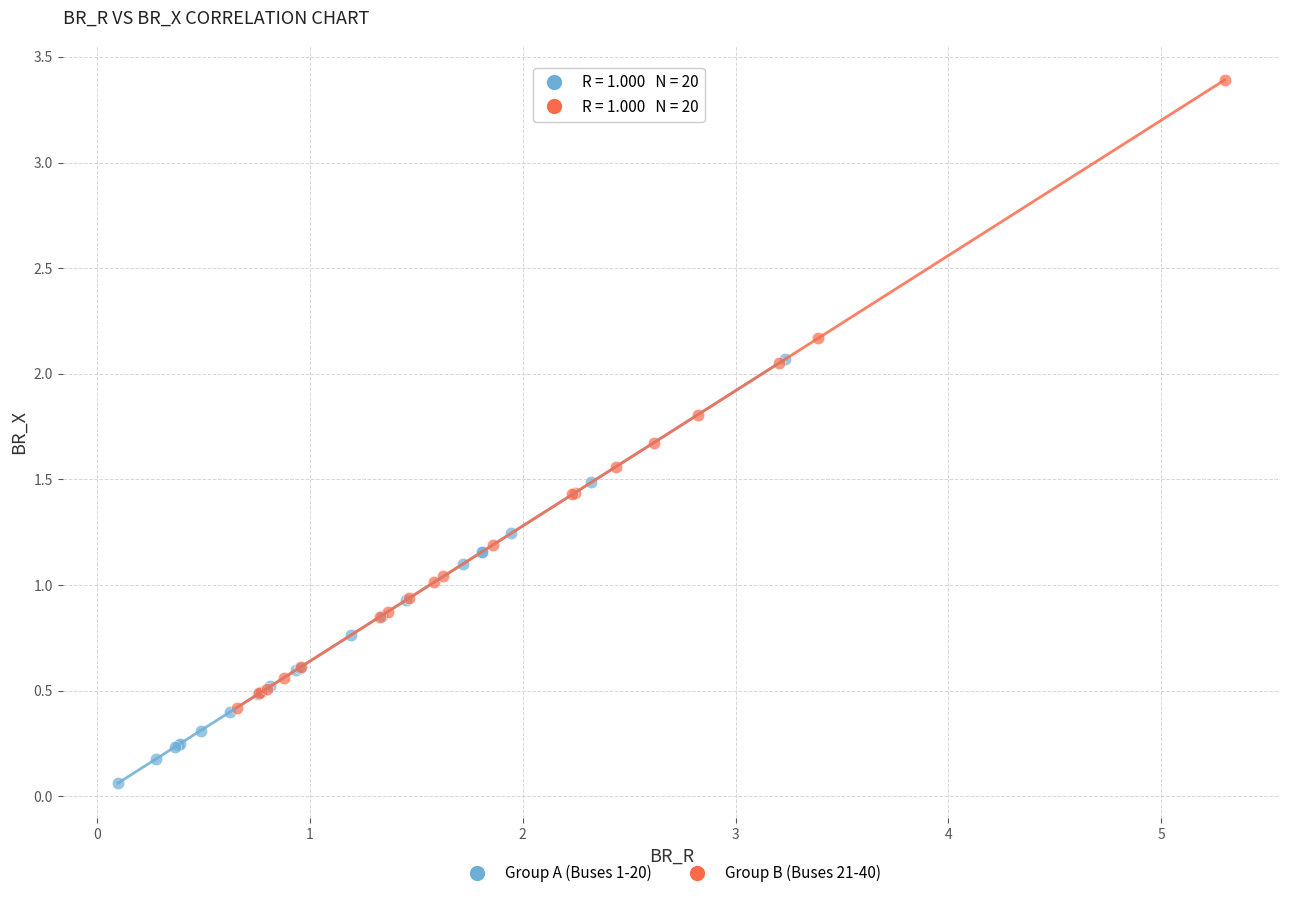

Which series reaches the minimum Y coordinate?

Group A (Buses 1-20)